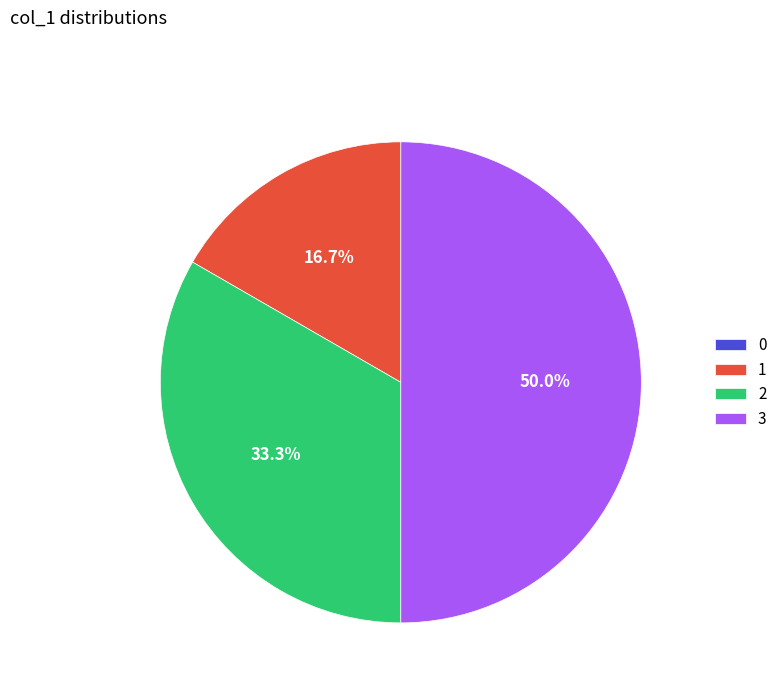

What portion of the pie excludes 1?

83.3%